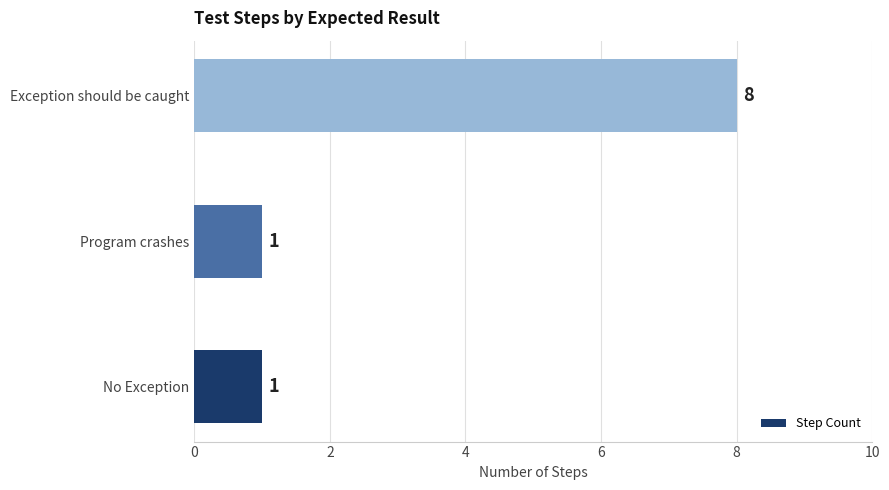

Are the bars horizontal?

Yes